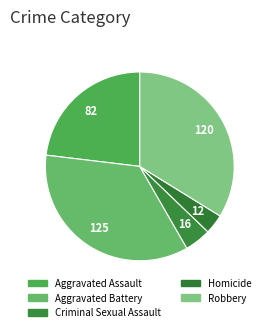

Does Aggravated Assault account for over 50% of the chart?

No